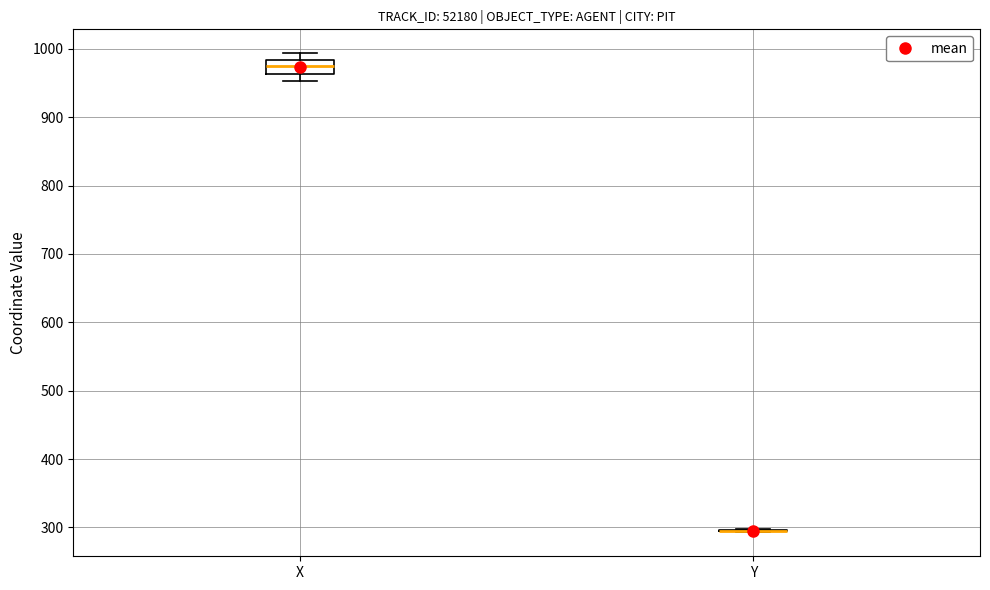

Reading left to right, transcribe this box plot: for each box, give where its median line is, the range the box spans, and where its two whiskers end, as read against the y-axis. The values are not printed on the chart, so give them approximately, as read against the axis.

X: median 970, box 960 to 980, whiskers 950 to 990
Y: box collapsed to a line at 300, whiskers 290 to 300